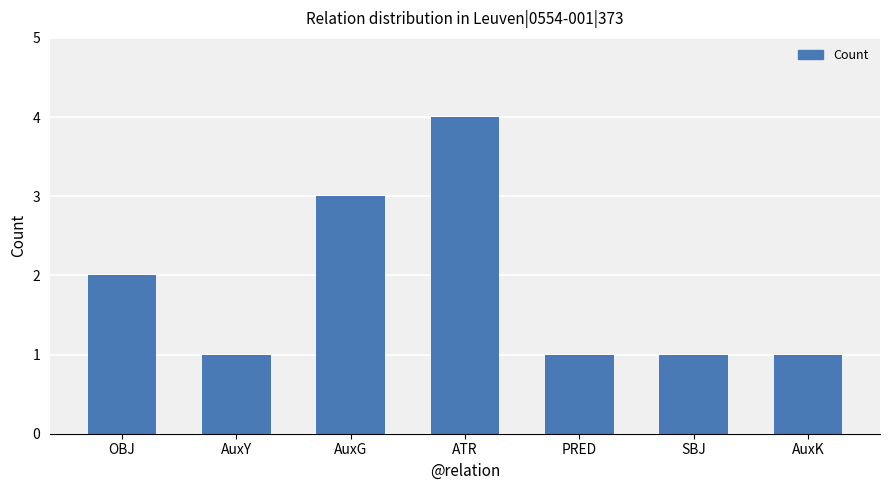

True or false: the data shows 0 at SBJ.

False